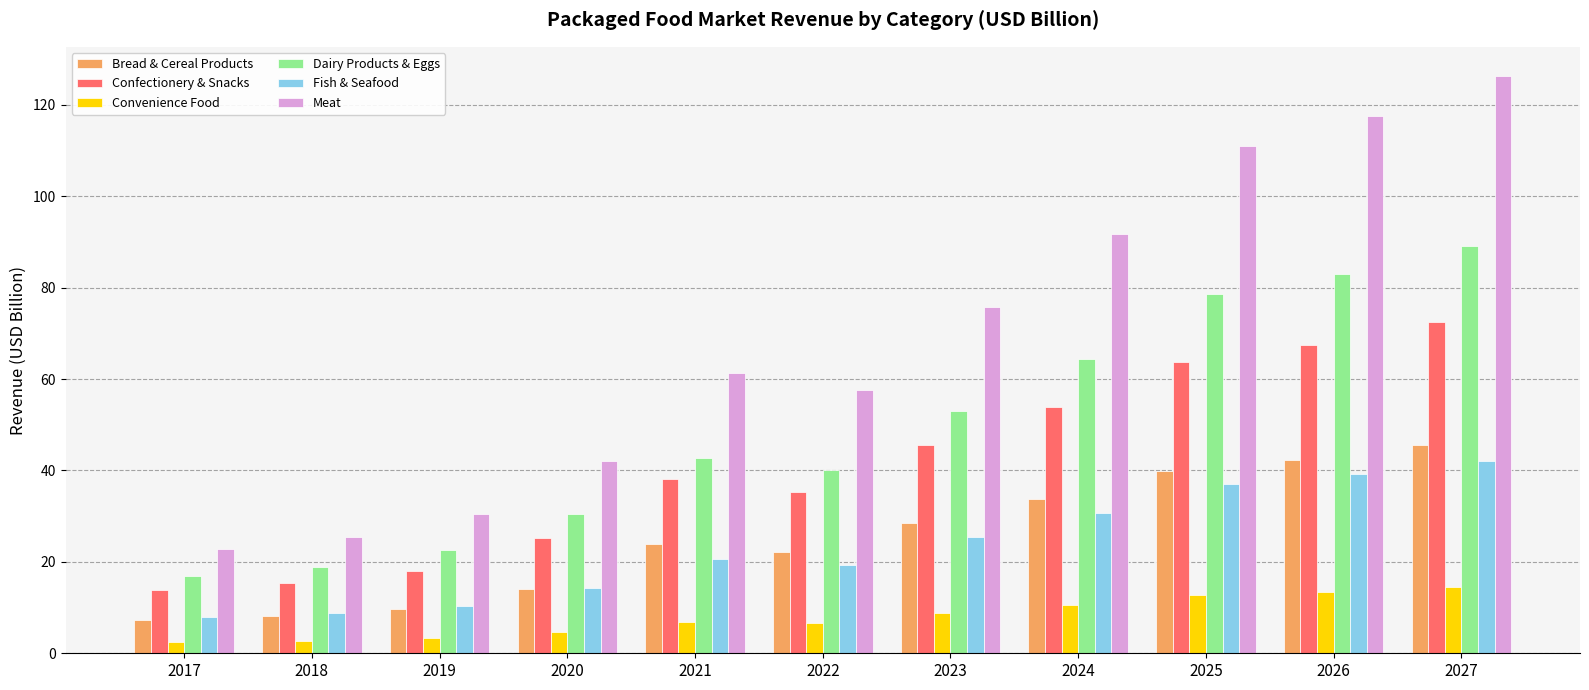

The Confectionery & Snacks series shows 35.2 at 2022. True or false?

True